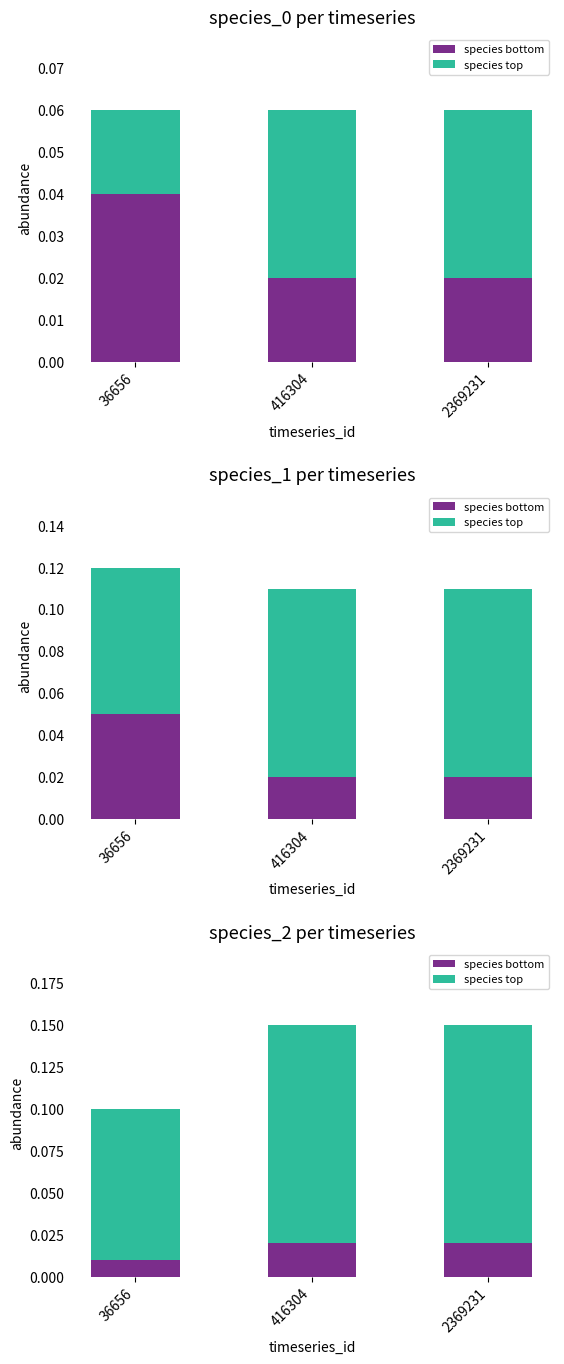

List the series in order of their peak value, lowest first.

species bottom, species top